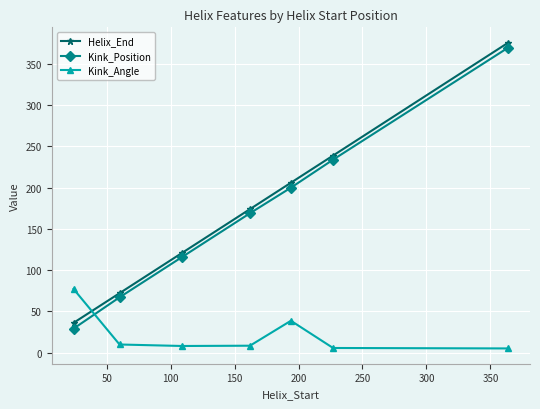

What is the difference between the second highest and minimum values in the Kink_Angle series?

33.6